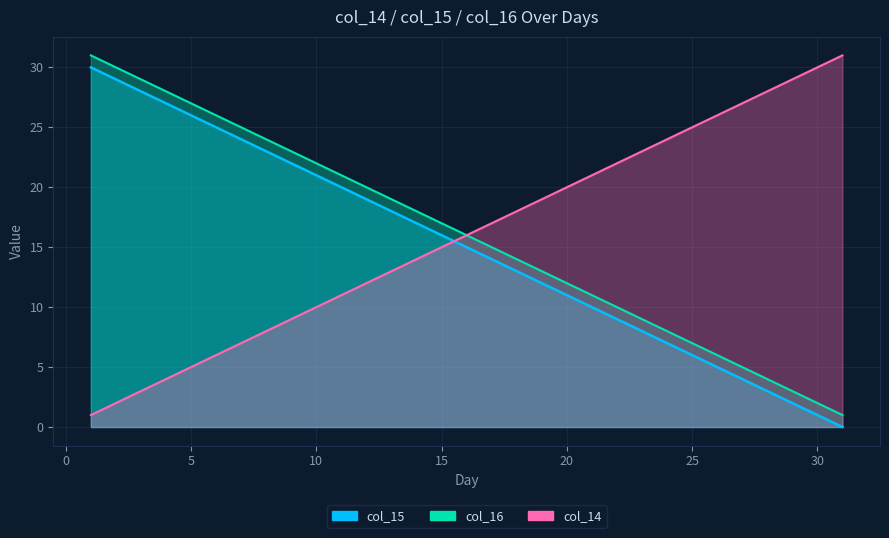

What are all the series names shown in the legend?

col_15, col_16, col_14